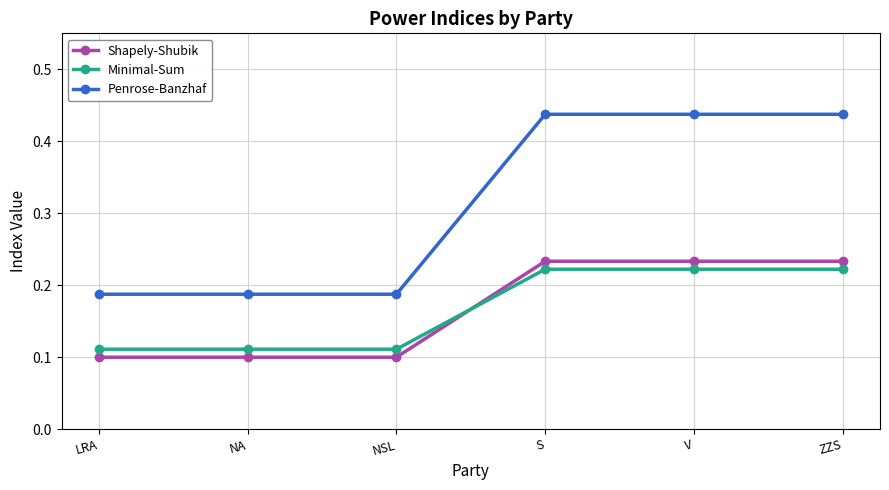

Is the value of Shapely-Shubik at ZZS greater than the value of Penrose-Banzhaf at ZZS?

No